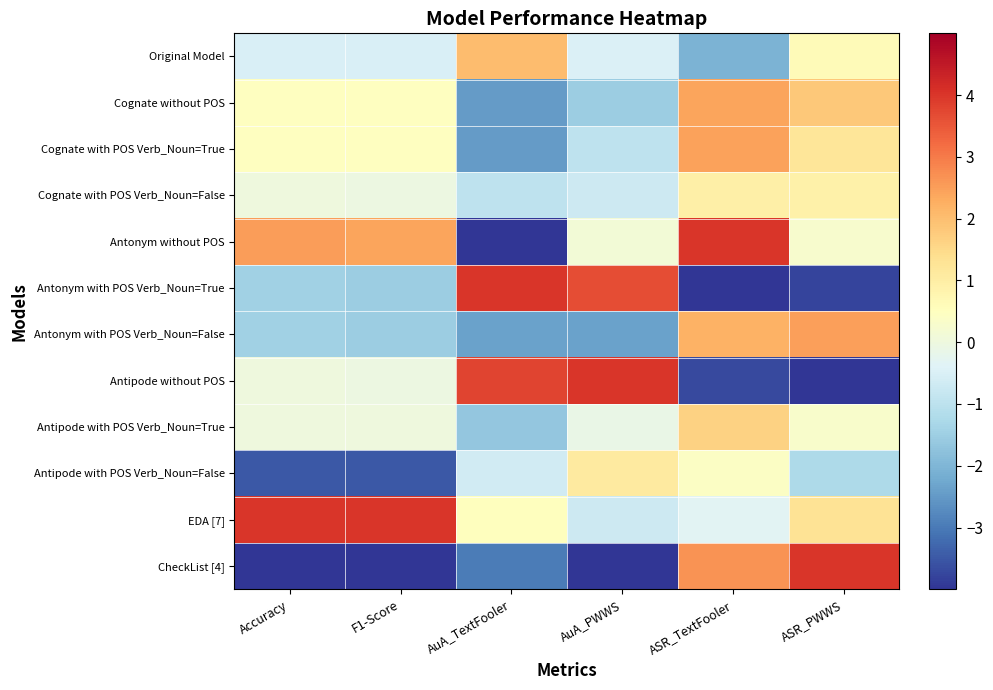

List the series in order of their peak value, highest first.

Antonym without POS, Antonym with POS Verb_Noun=True, Antipode without POS, EDA [7], CheckList [4], Antonym with POS Verb_Noun=False, Cognate with POS Verb_Noun=True, Cognate without POS, Original Model, Antipode with POS Verb_Noun=True, Antipode with POS Verb_Noun=False, Cognate with POS Verb_Noun=False